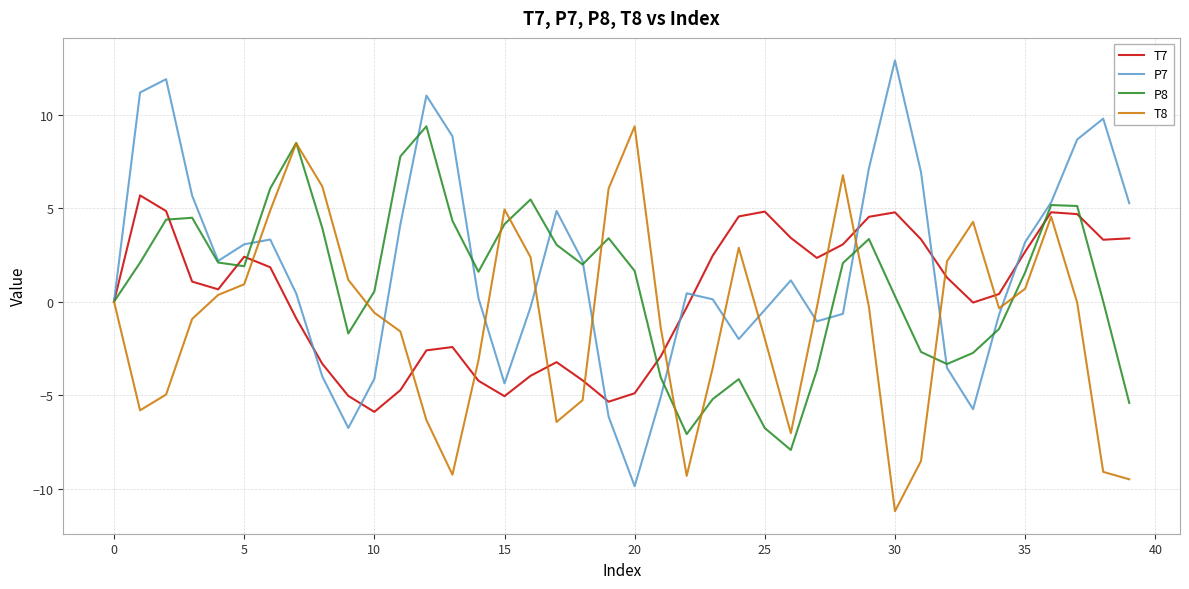

What is the minimum value for T7?

-5.9